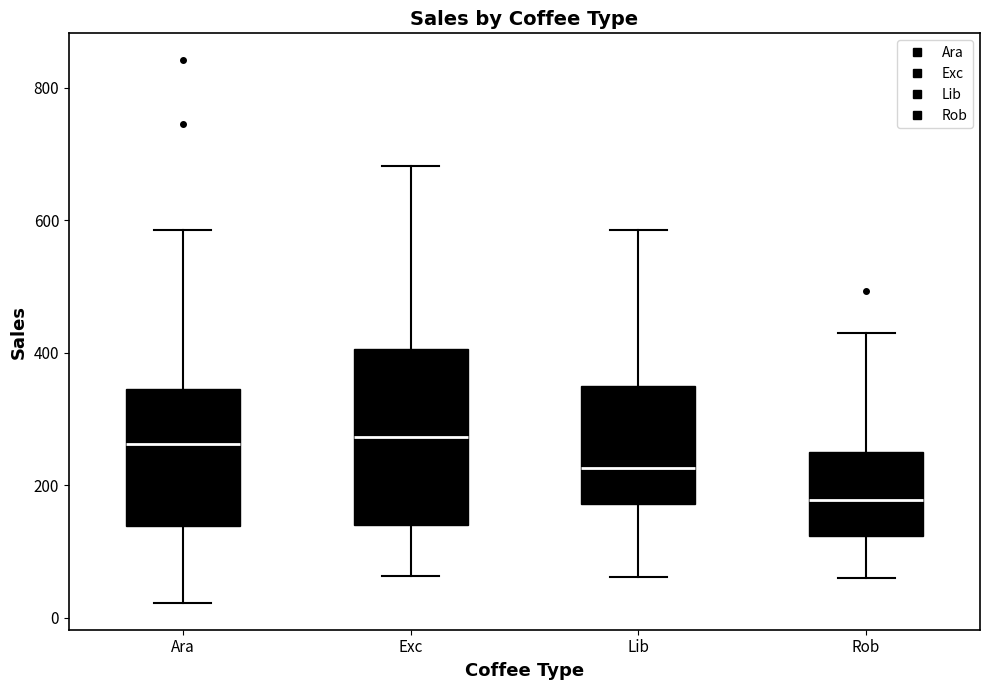

Which box has the lowest median line?

Rob